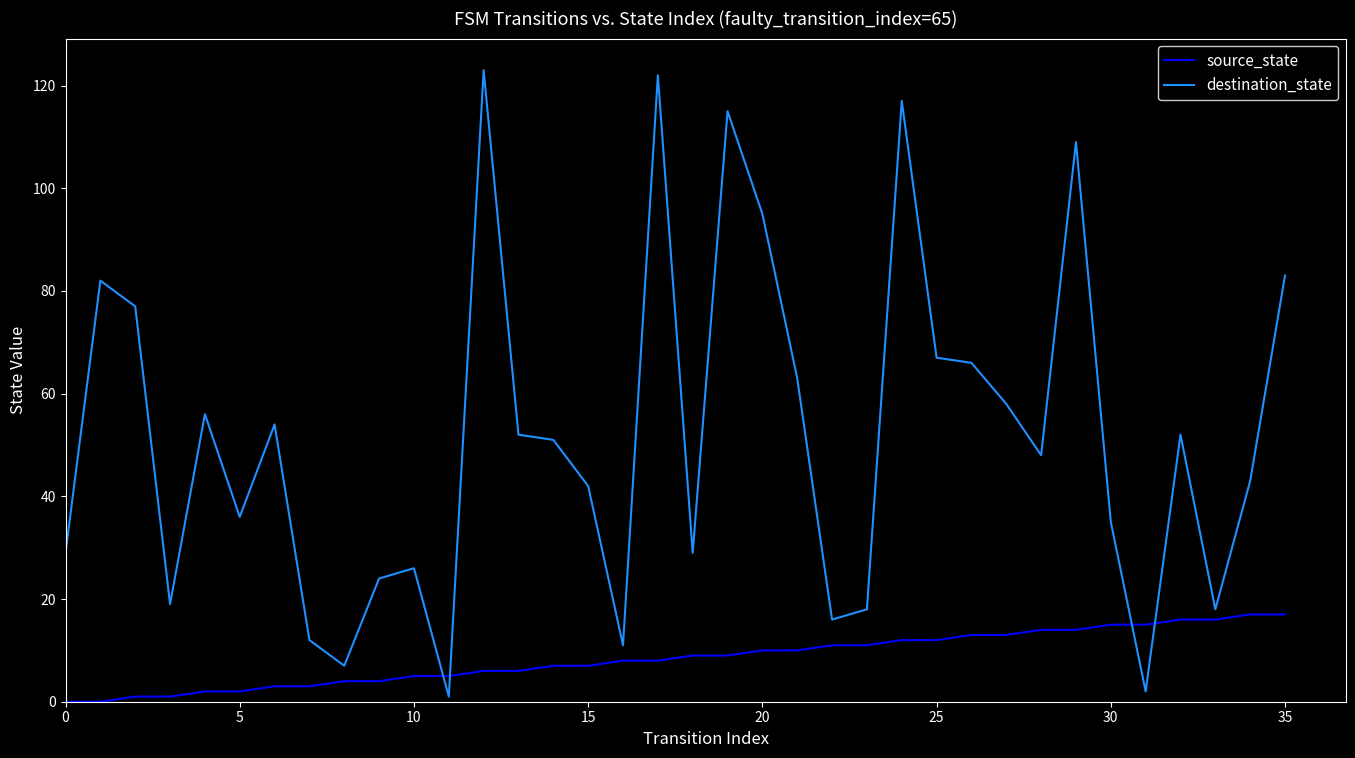

Which series has the widest spread of values?

destination_state